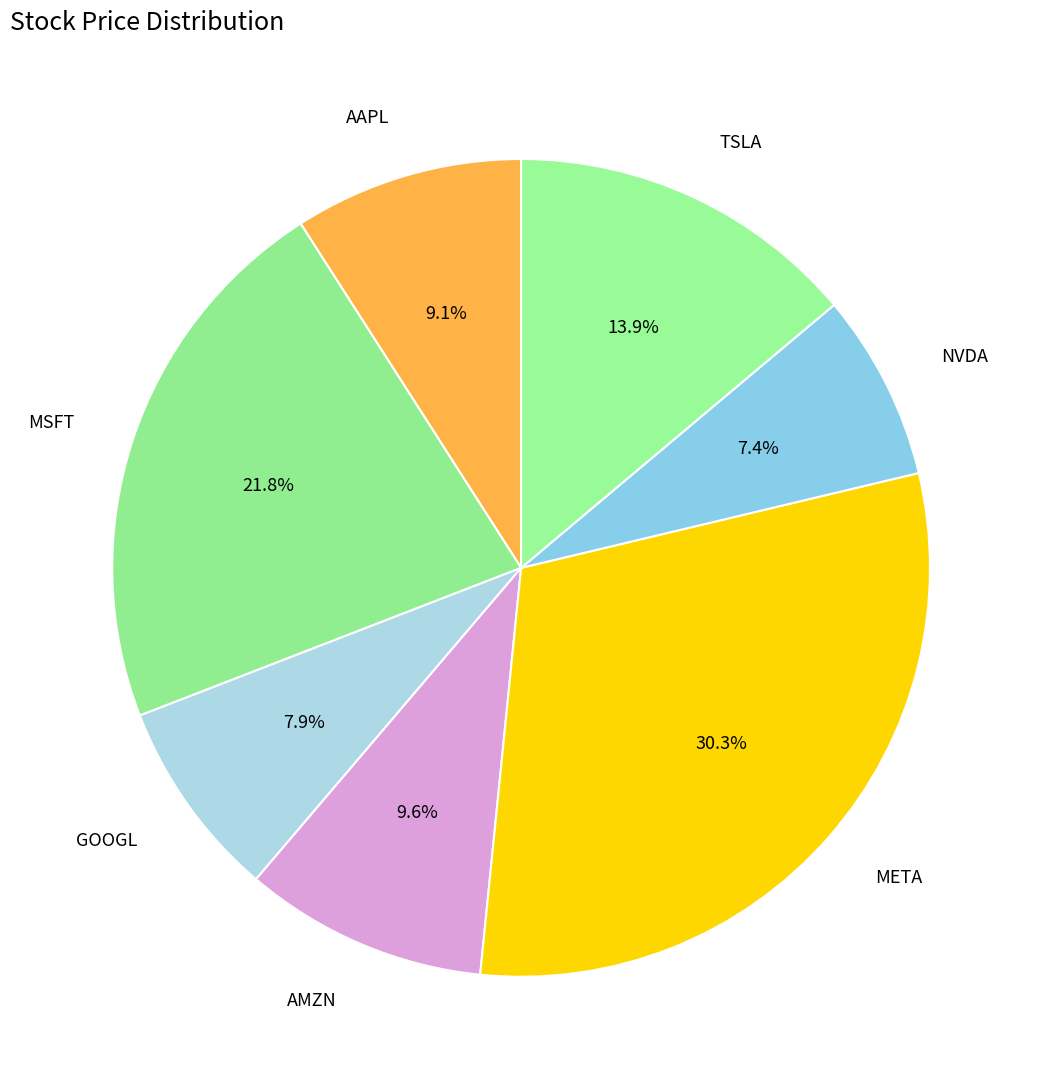

How many segments does this pie chart have?

7